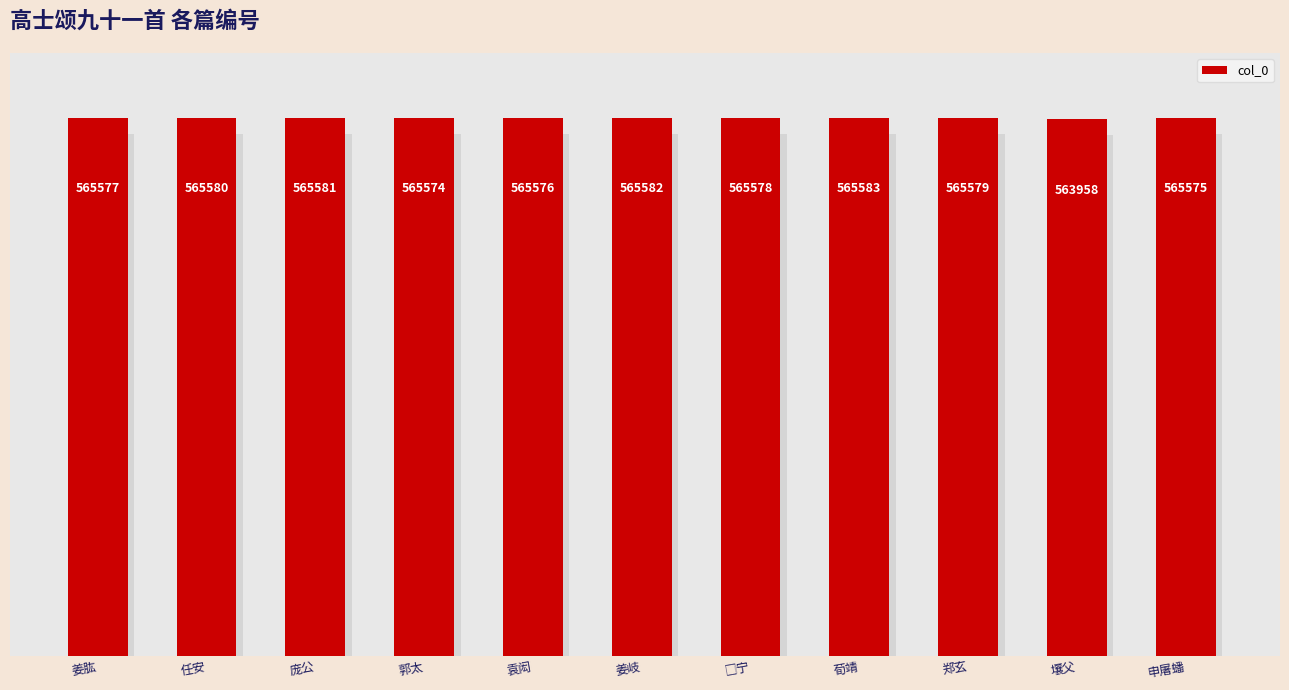

True or false: the data shows 565583 at 荀靖.

True